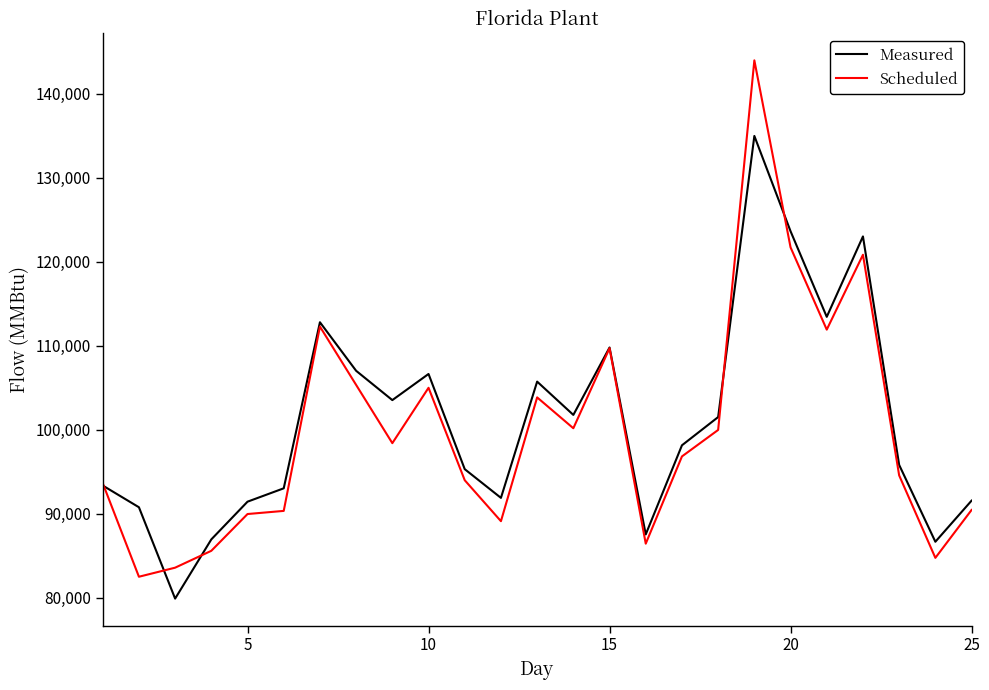

What is the difference between the maximum and minimum values in the Measured series?

55079